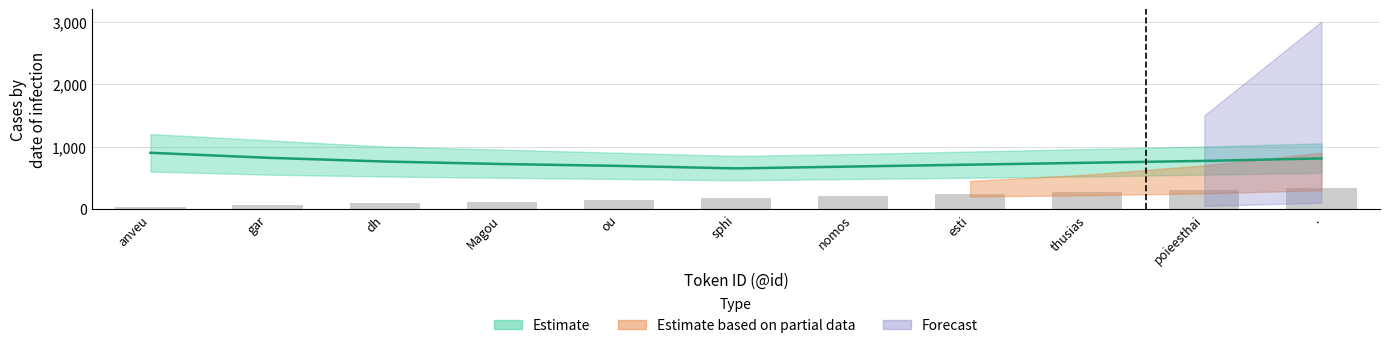

Reading right to left, extract all data points from this chart.

330	300	270	240	210	180	150	120	90	60	30